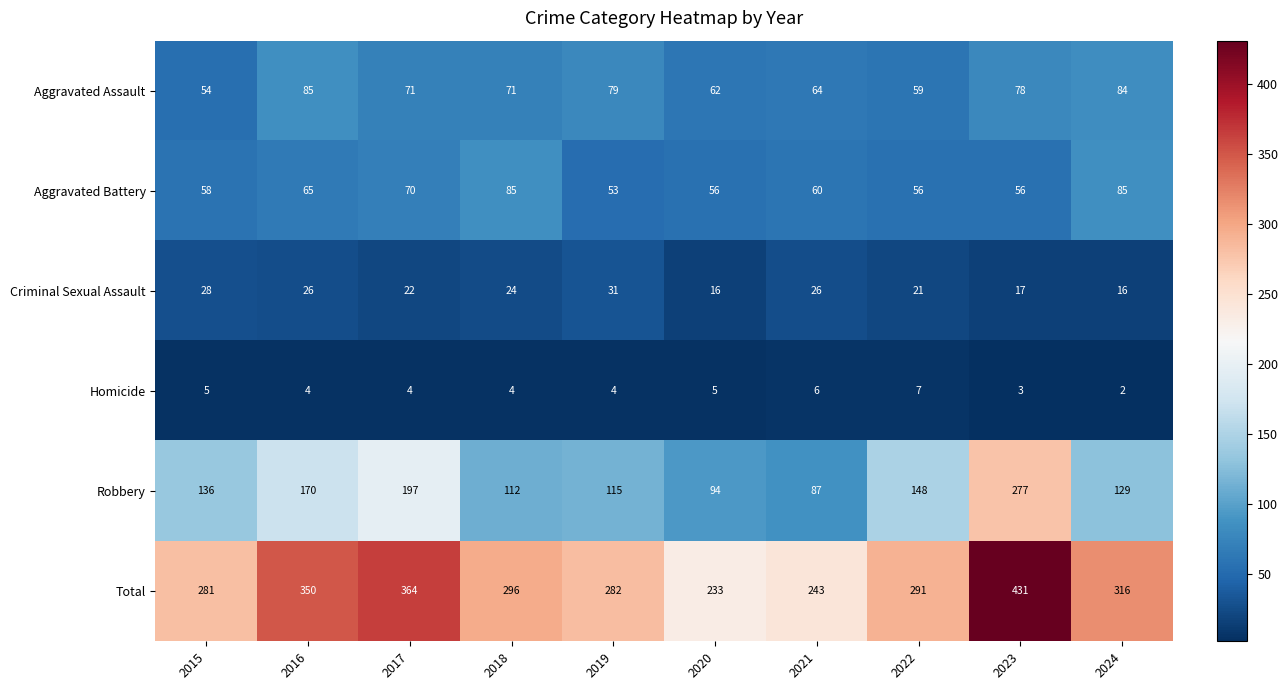

What is the sum of the Homicide values at 2017 and 2023?

7